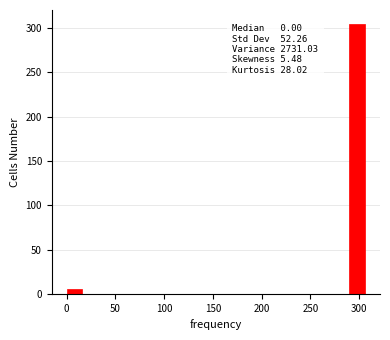

Read against the x-axis, roughly where is the centre of the tallest bar?

300